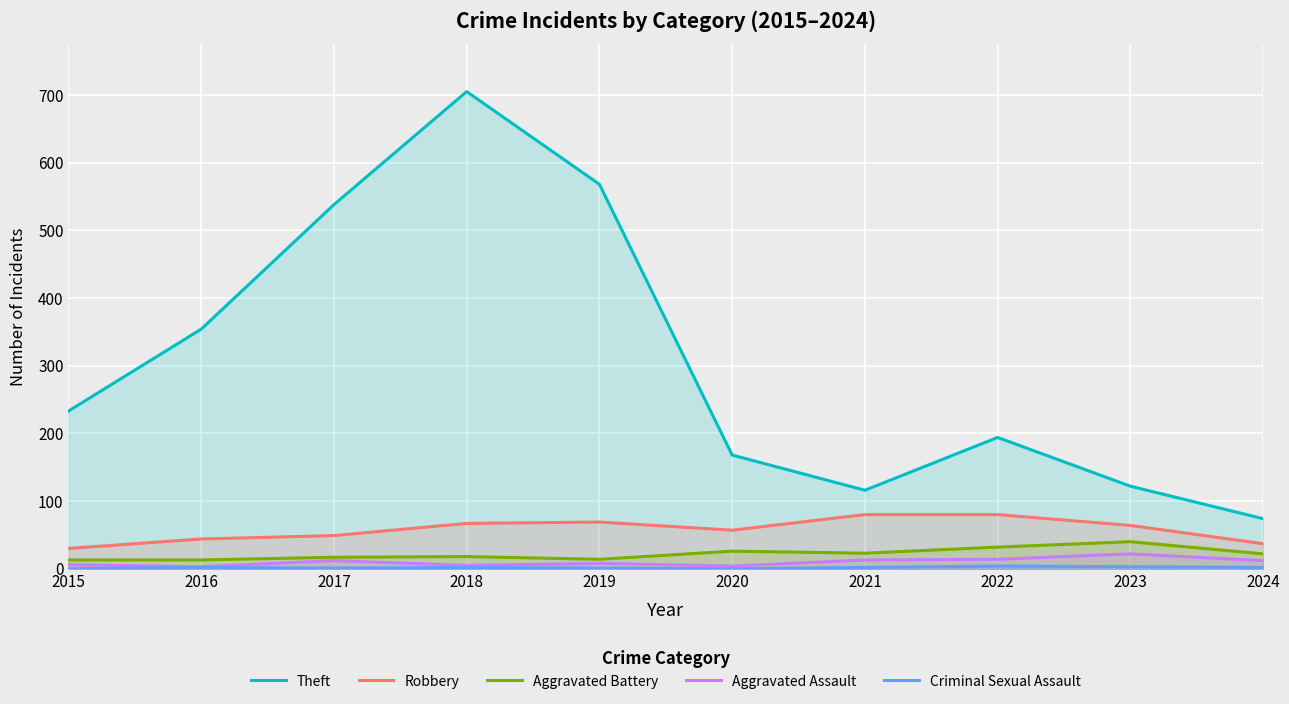

Reading left to right, extract all data points from this chart.

Theft: 2015=233	2016=354	2017=538	2018=705	2019=568	2020=168	2021=116	2022=194	2023=122	2024=74
Robbery: 2015=30	2016=44	2017=49	2018=67	2019=69	2020=57	2021=80	2022=80	2023=64	2024=37
Aggravated Battery: 2015=13	2016=13	2017=17	2018=18	2019=14	2020=26	2021=23	2022=32	2023=40	2024=22
Aggravated Assault: 2015=6	2016=3	2017=12	2018=5	2019=8	2020=4	2021=13	2022=14	2023=22	2024=12
Criminal Sexual Assault: 2015=0	2016=2	2017=1	2018=2	2019=1	2020=0	2021=2	2022=4	2023=3	2024=2